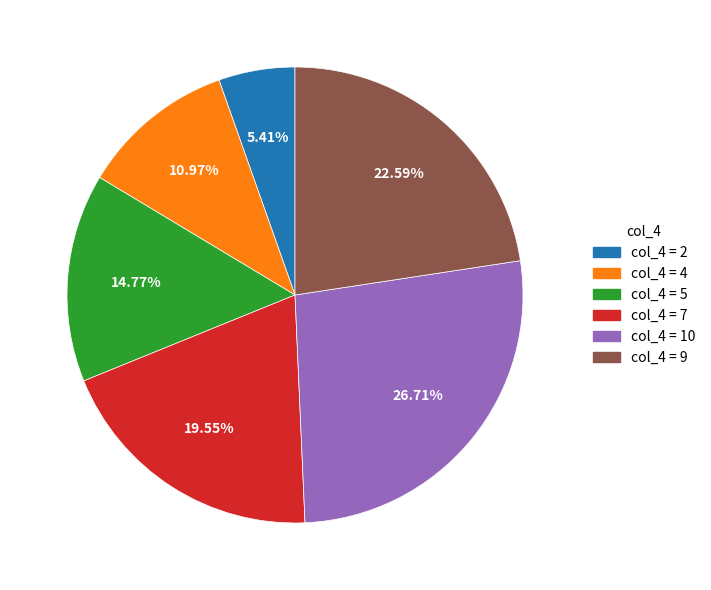

How many slices are in this pie chart?

6